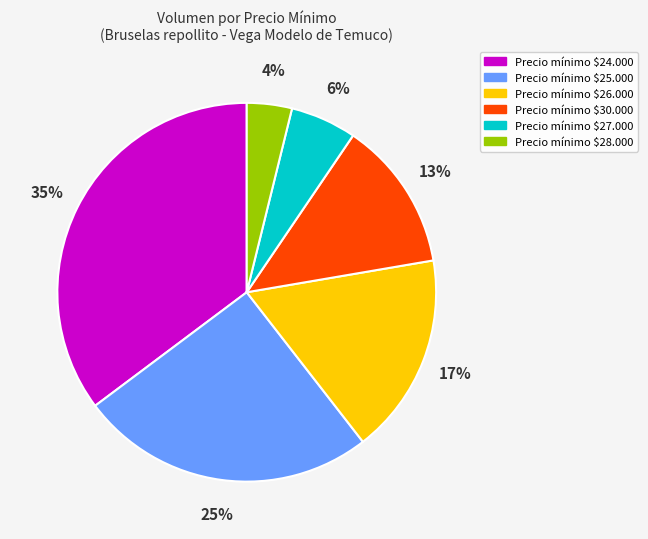

How many slices are in this pie chart?

6